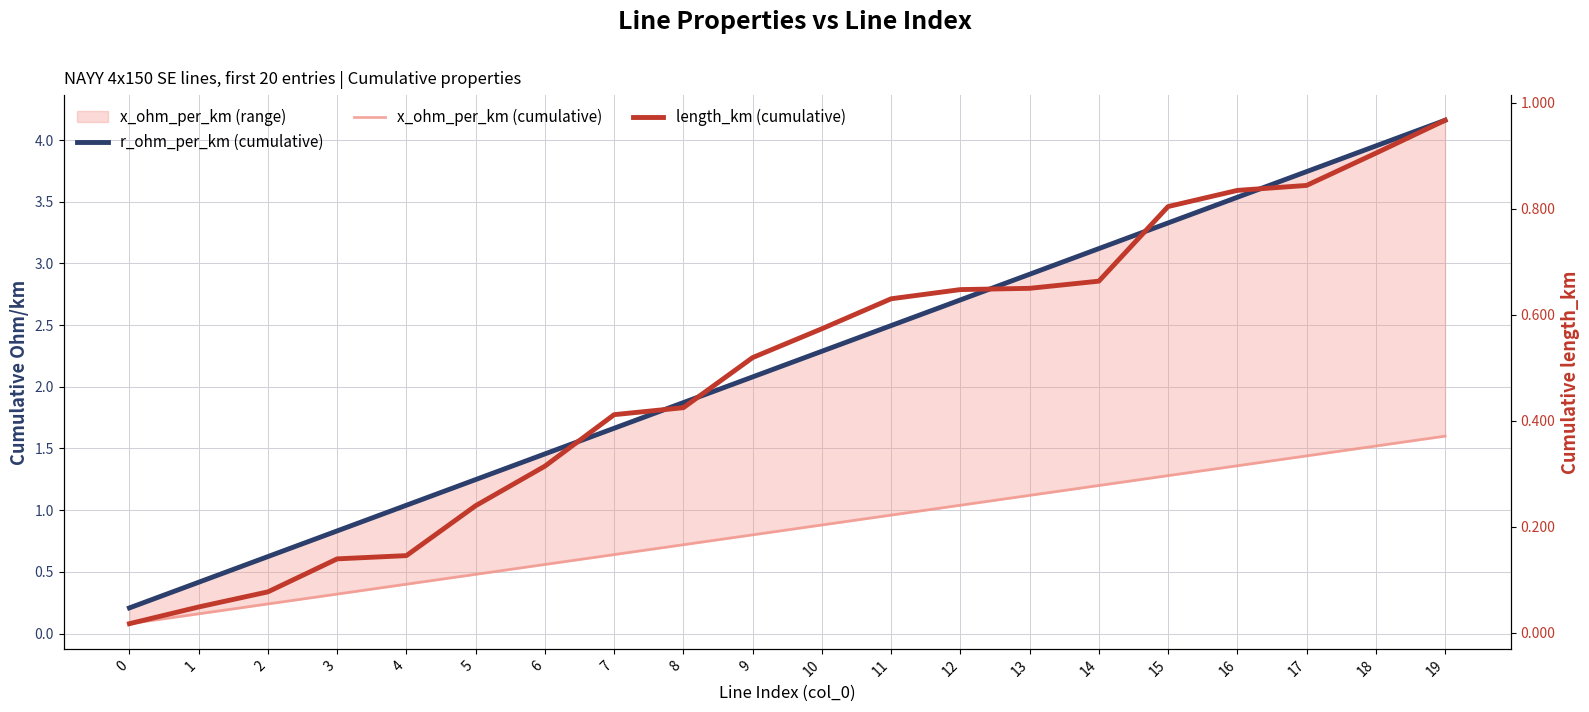

What is the spread (max minus min) of values at 0?

0.2